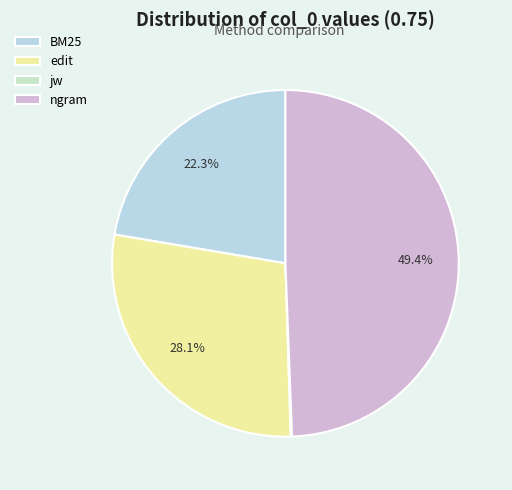

To the nearest percent, what is the average slice percentage?

25%